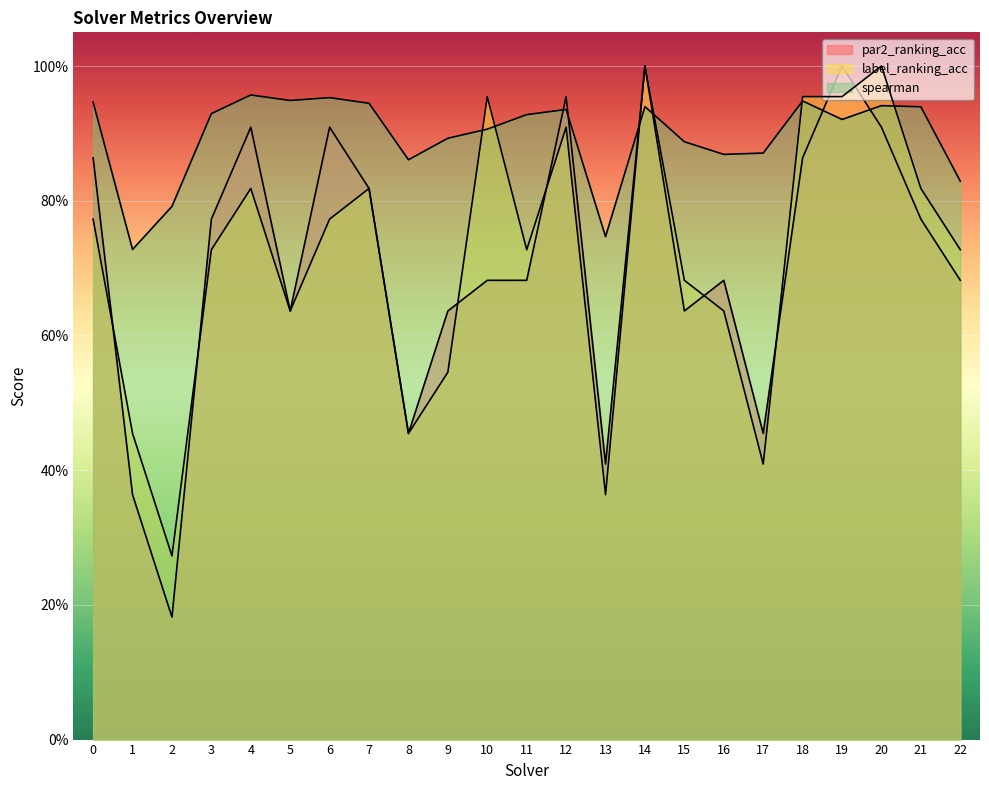

Which series changed the most between 8 and 17?

label_ranking_acc